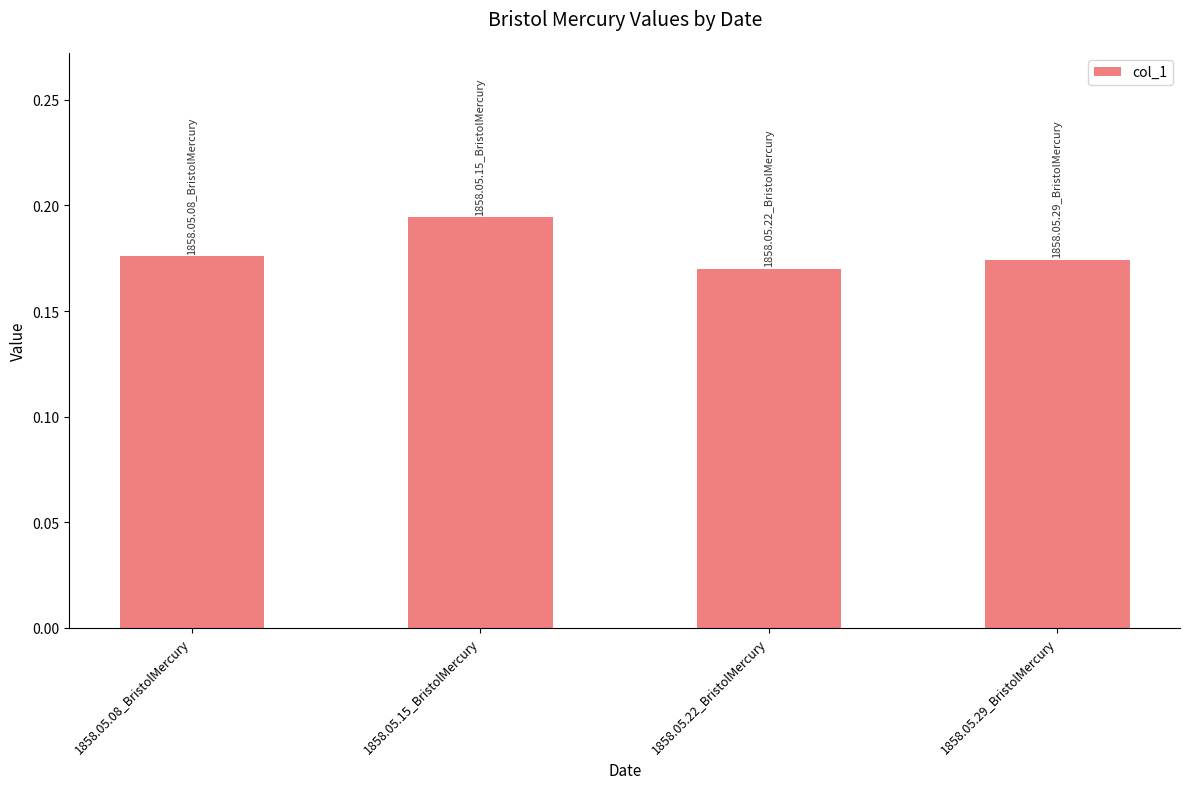

What is the label of the 2nd bar from the right?

1858.05.22_BristolMercury